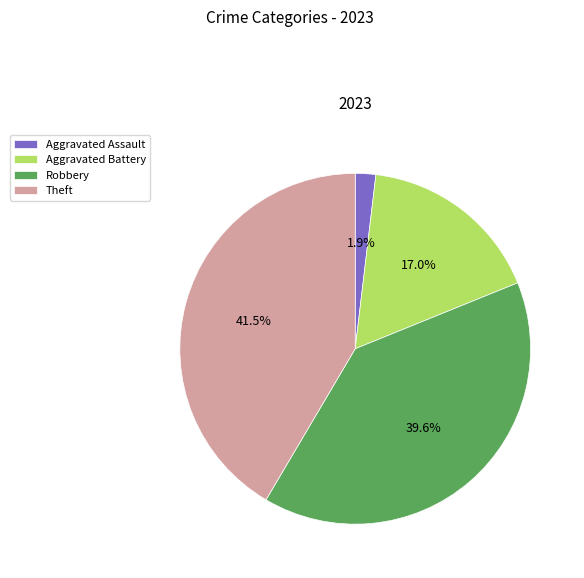

Do Theft and Aggravated Battery together represent more than half of the pie?

Yes